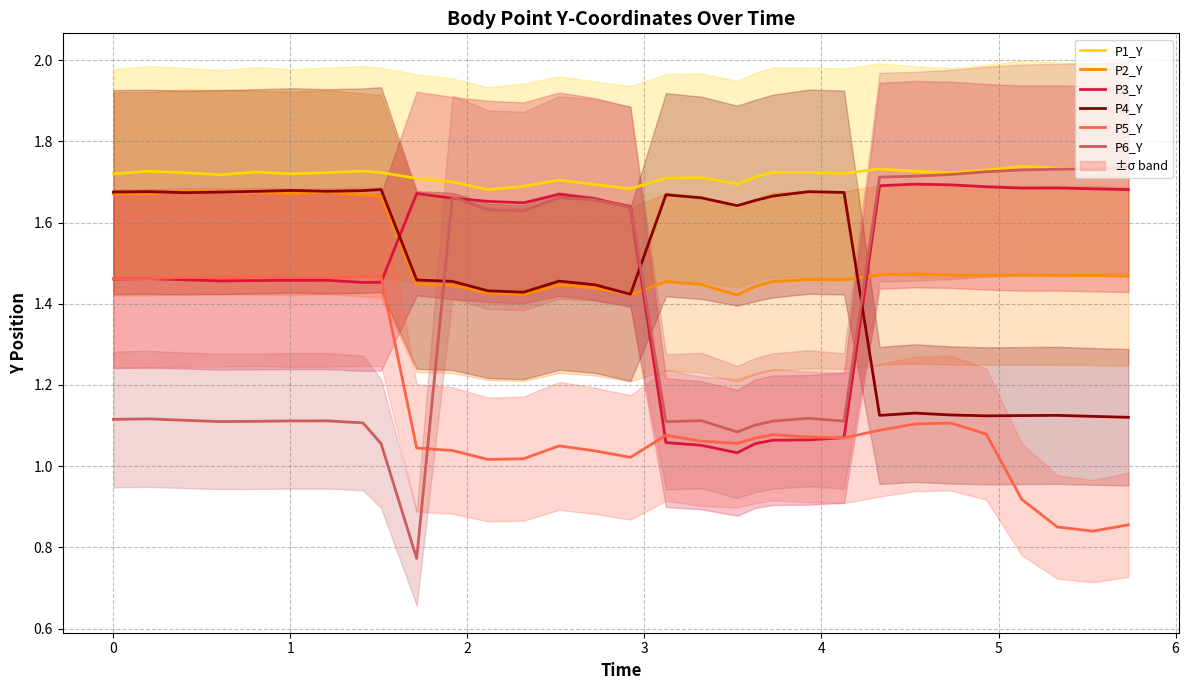

How many values in the P6_Y series are below 1?

1